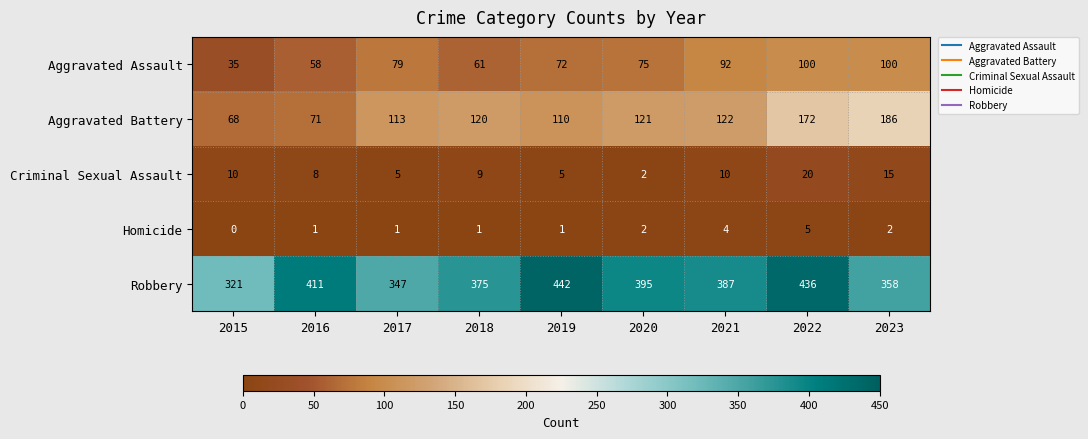

Rank the series by their maximum value, from lowest to highest.

Homicide, Criminal Sexual Assault, Aggravated Assault, Aggravated Battery, Robbery